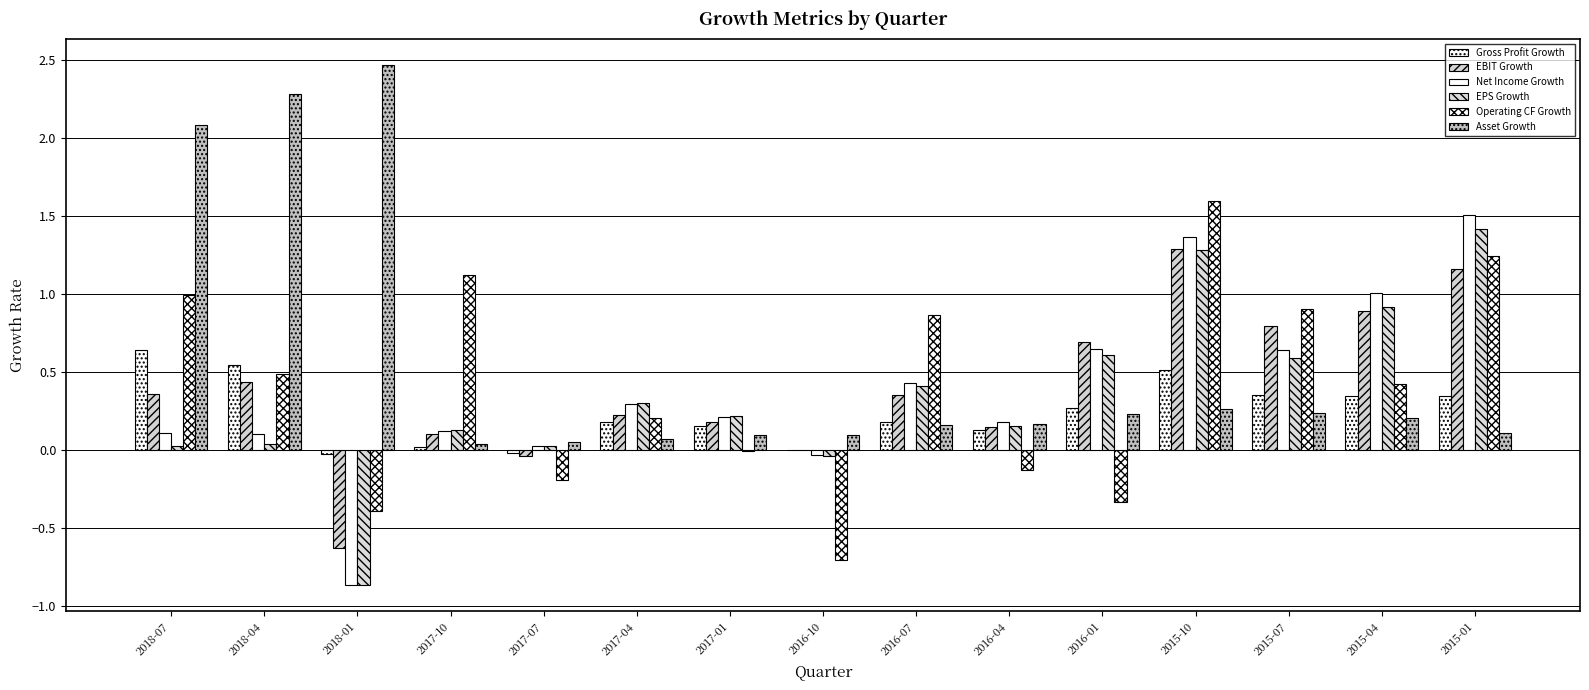

Does the chart contain stacked bars?

No